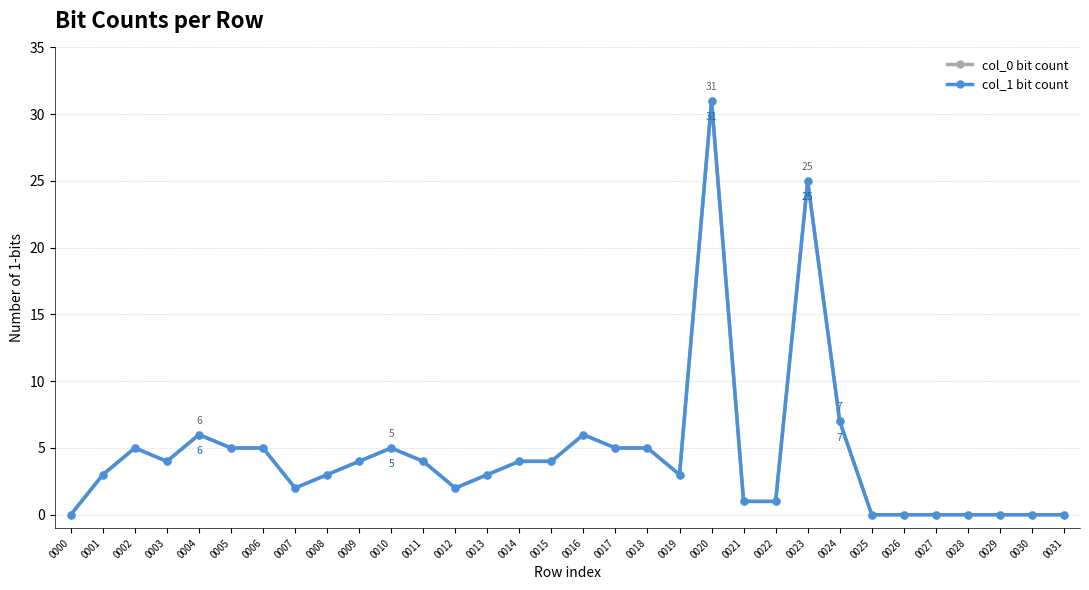

Reading left to right, list all the values displayed in this chart.

col_0 bit count: 0	3	5	4	6	5	5	2	3	4	5	4	2	3	4	4	6	5	5	3	31	1	1	25	7	0	0	0	0	0	0	0
col_1 bit count: 0	3	5	4	6	5	5	2	3	4	5	4	2	3	4	4	6	5	5	3	31	1	1	25	7	0	0	0	0	0	0	0